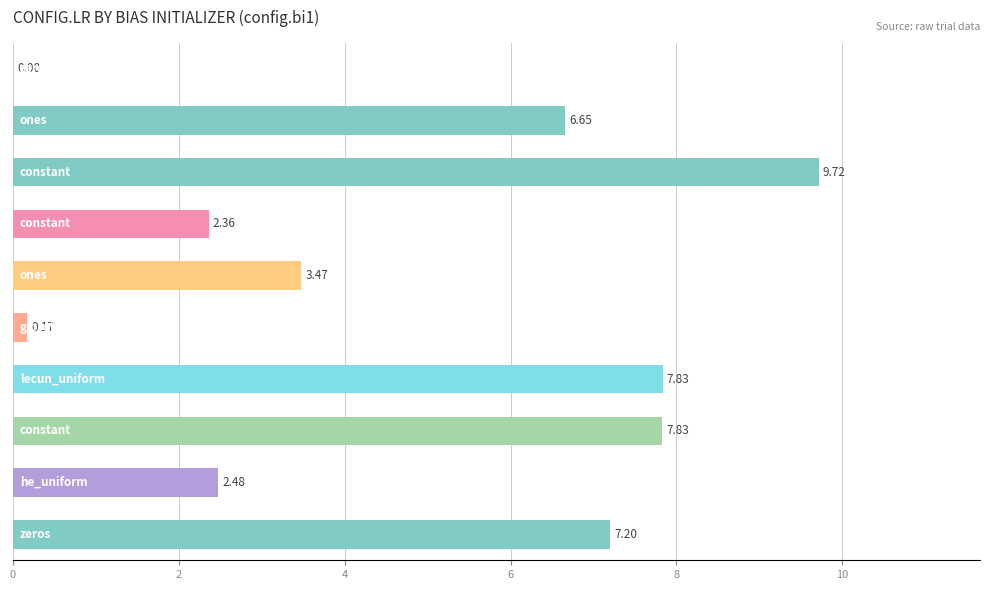

What is the sum of all values?

47.7